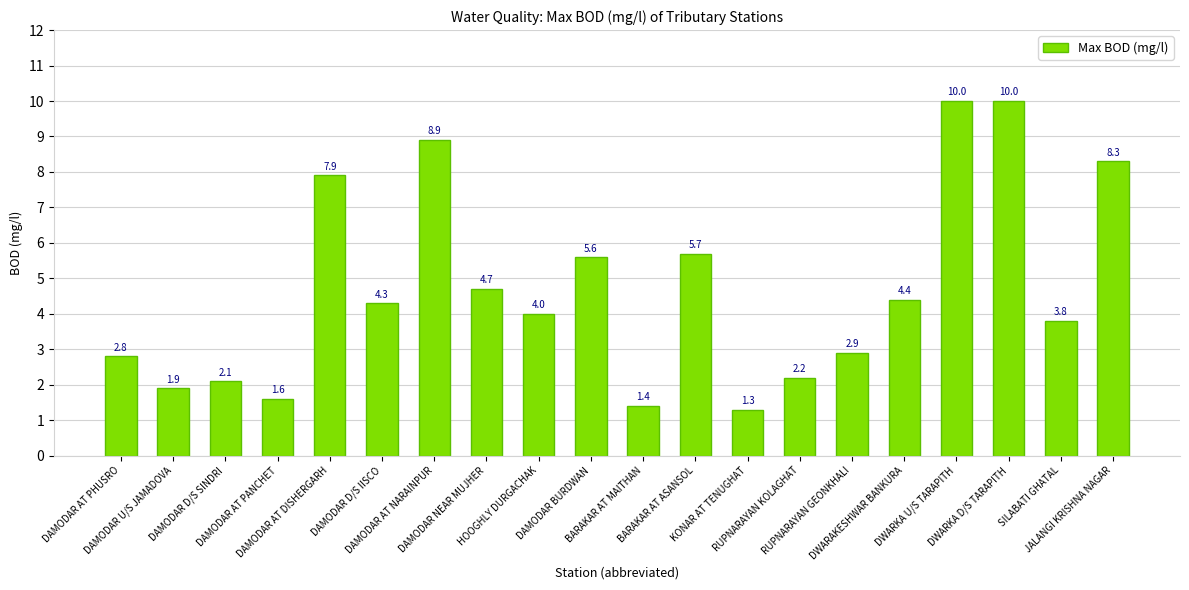

What is the maximum value shown in the chart?

10.0